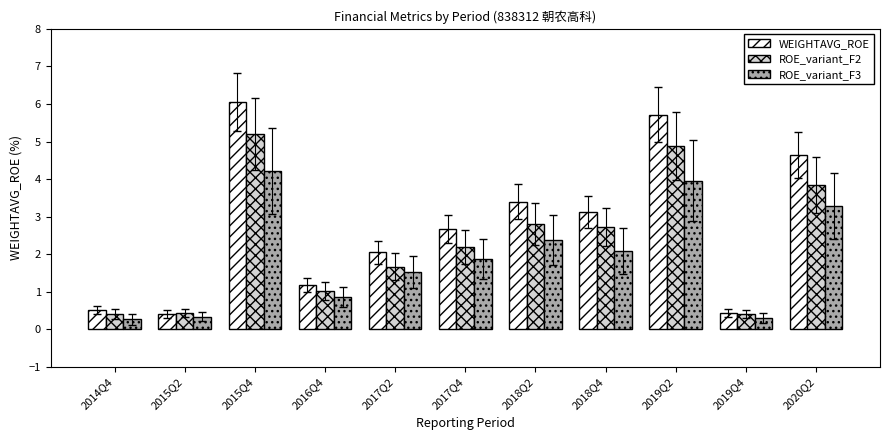

How many bars are there in each group?

3